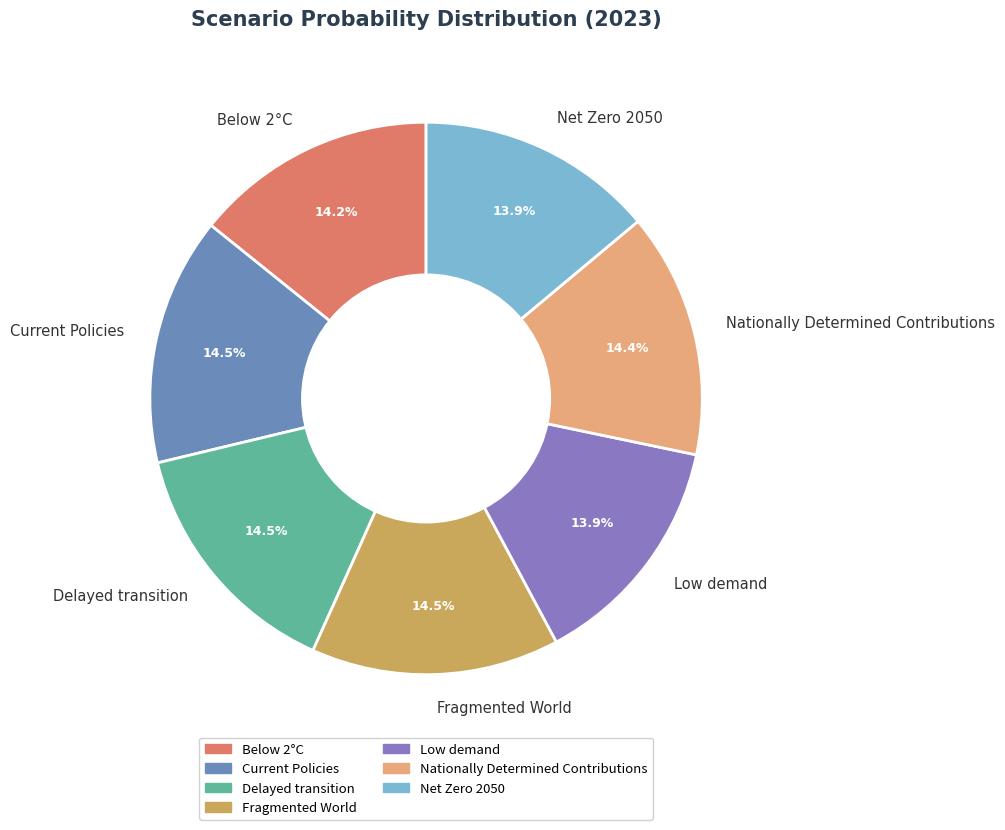

Is the sum of Delayed transition and Net Zero 2050 greater than half?

No